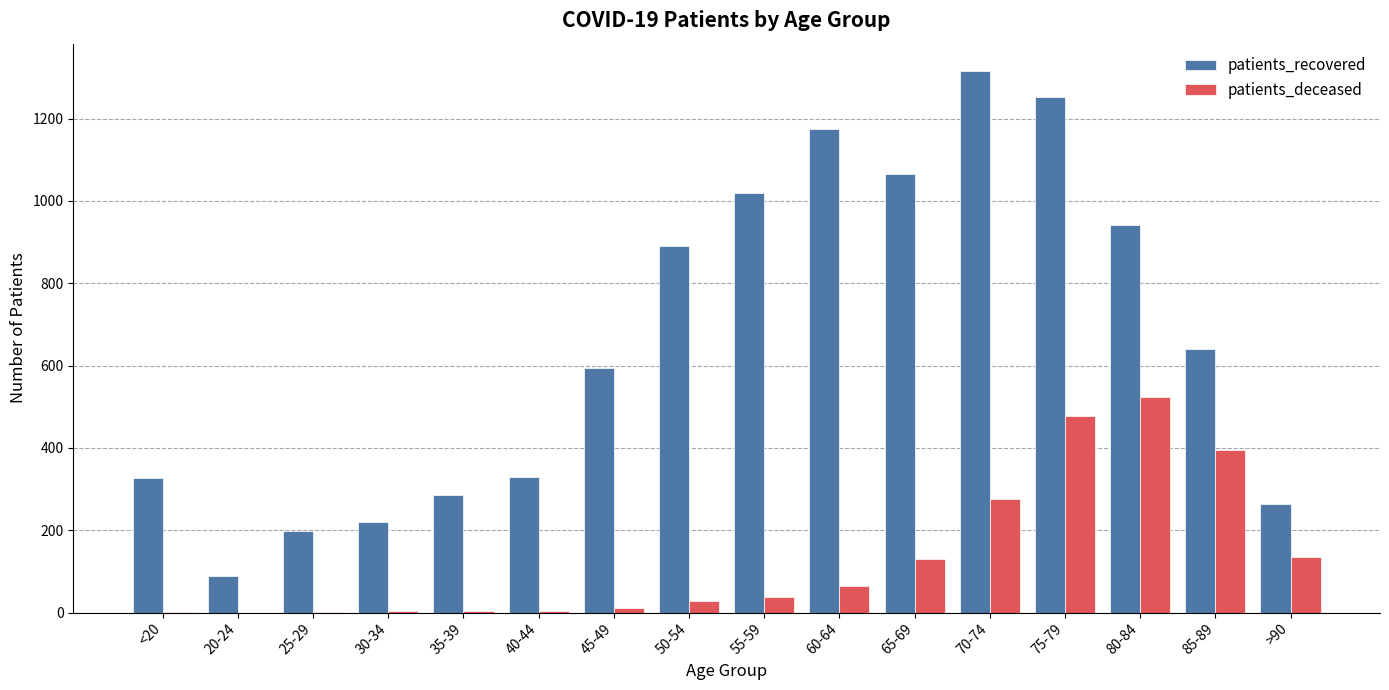

Is the value of patients_recovered at 65-69 greater than the value of patients_deceased at 65-69?

Yes